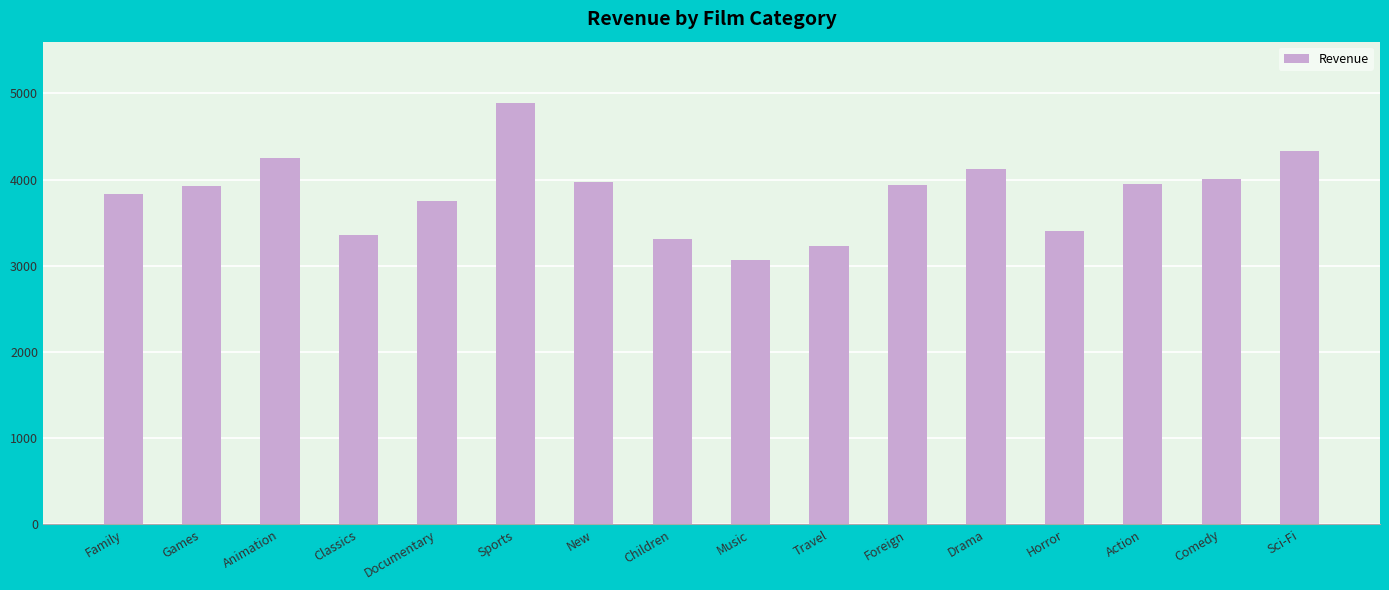

What is the change in value from Documentary to Drama?

+368.8